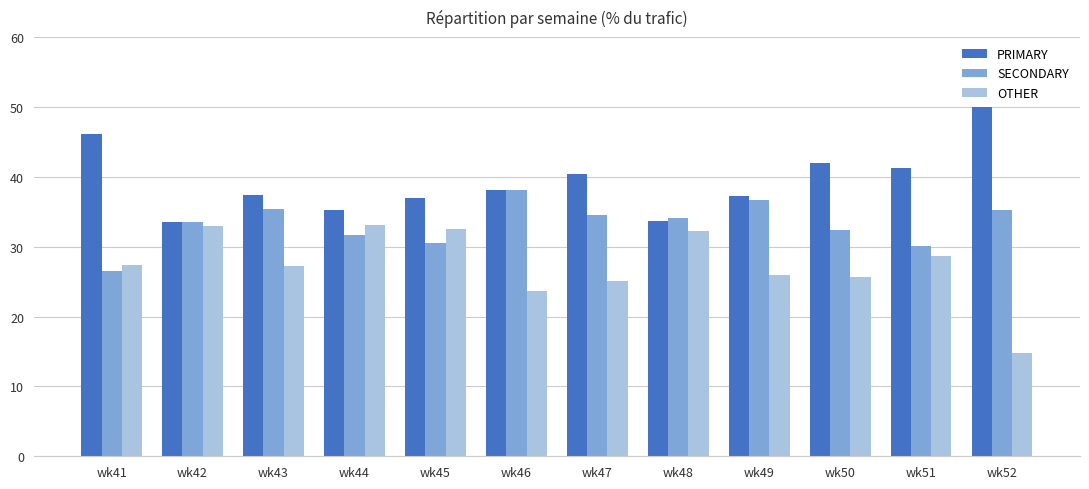

What is the difference between the highest and lowest values at wk45?

6.3